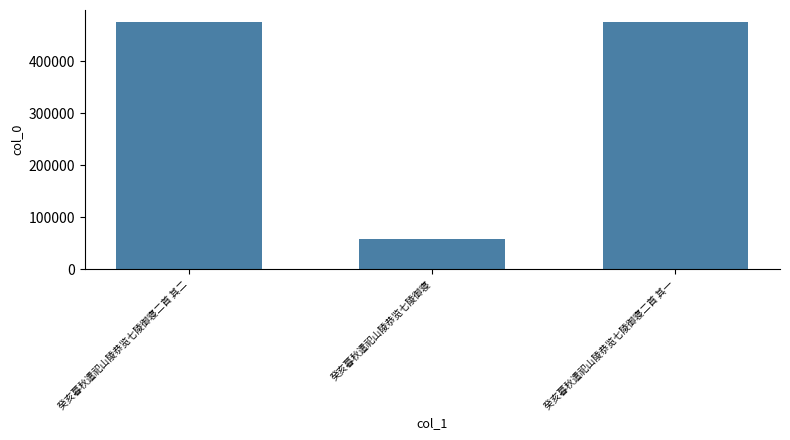

Is it true that the value at 癸亥暮秋遣祀山陵恭览七陵御寝二首 其一 is 303087?

False